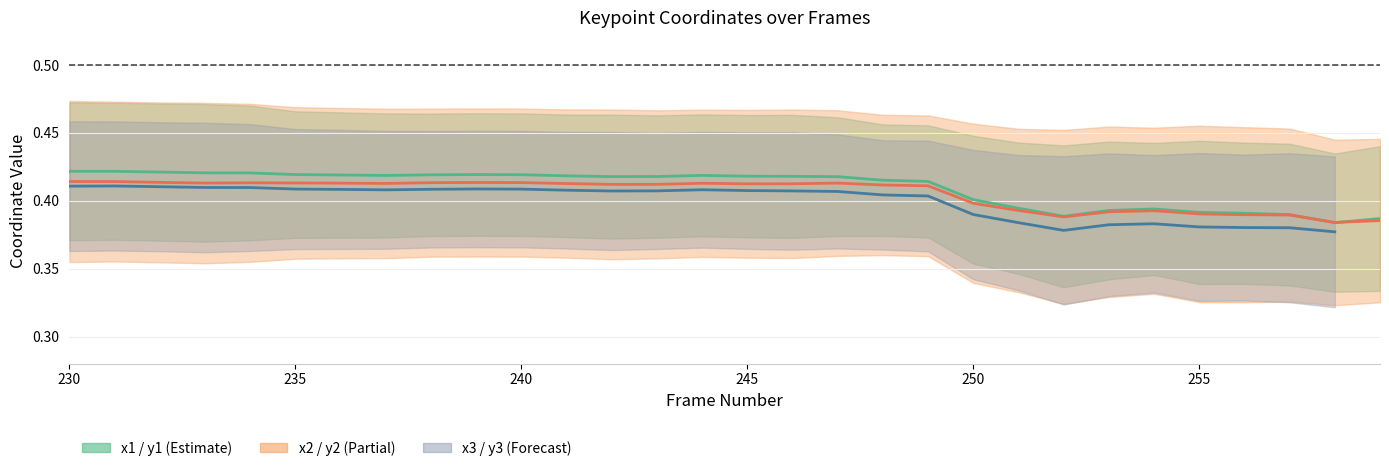

What is the average value of the x1 / y1 midline series?

0.4